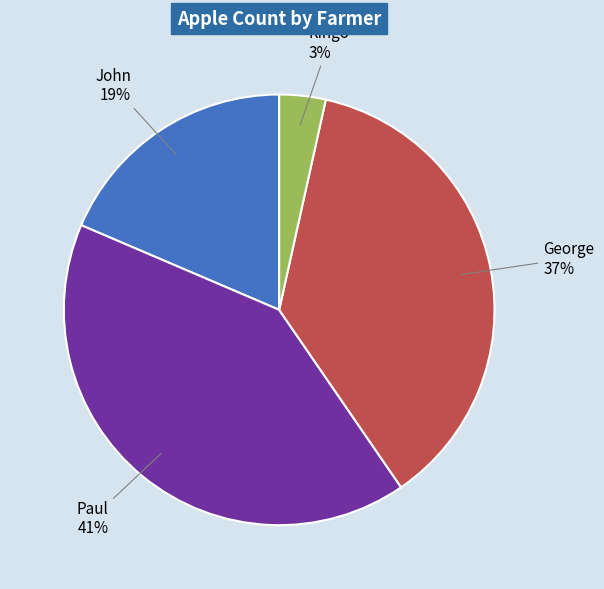

How many slices are in this pie chart?

4